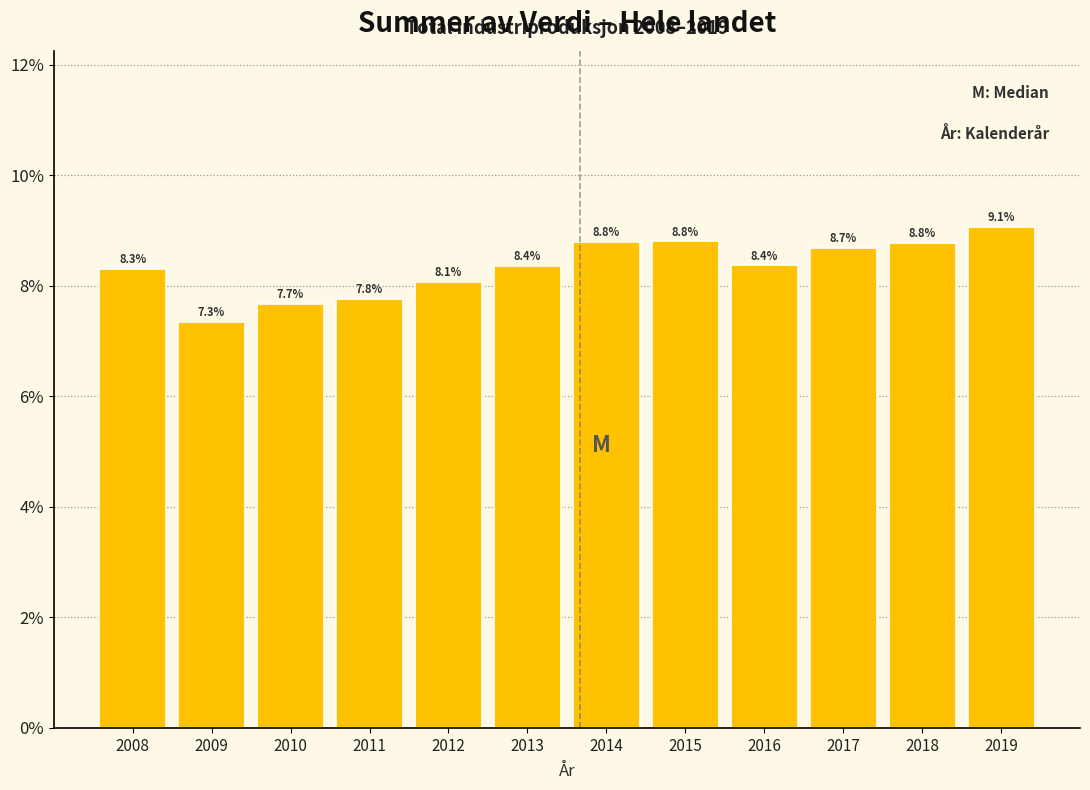

Does the chart contain any negative values?

No